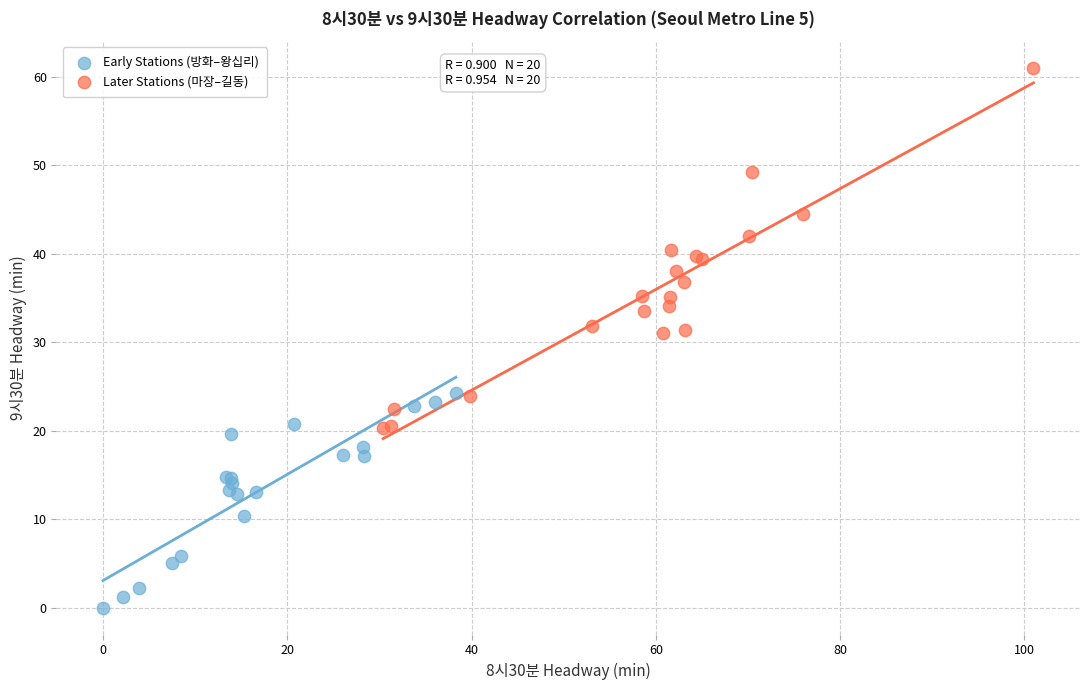

Which series contains the lowest Y value?

Early Stations (방화–왕십리)